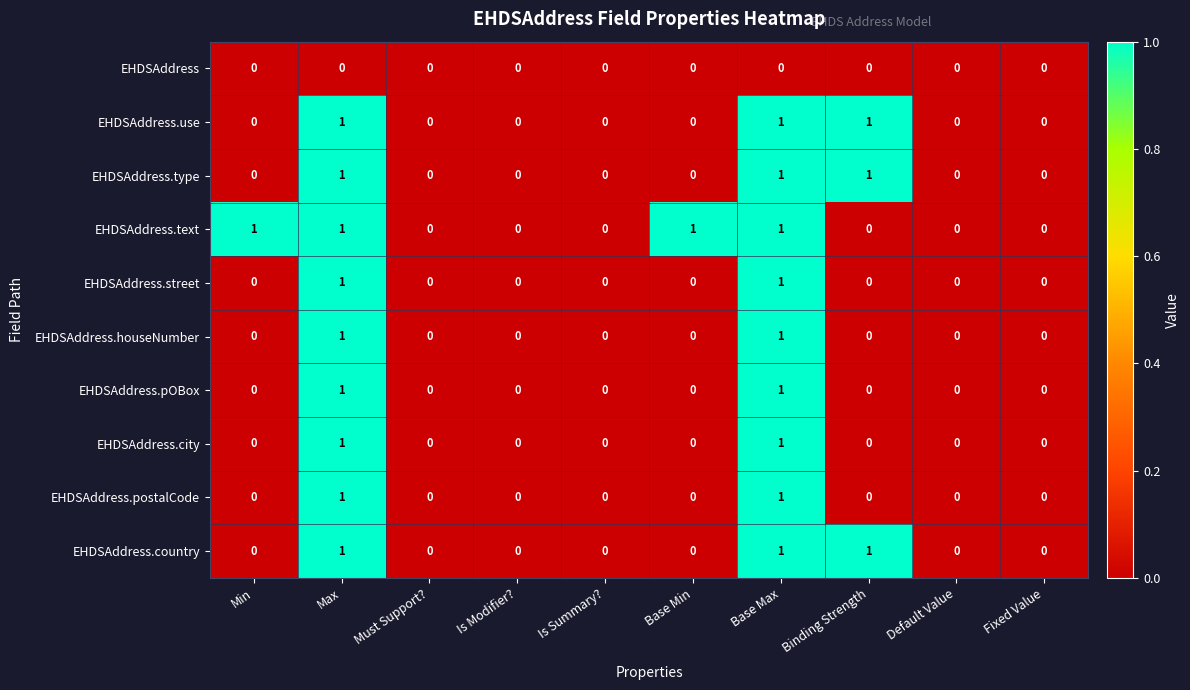

Between Is Summary? and Base Min, which series saw the biggest shift?

EHDSAddress.text